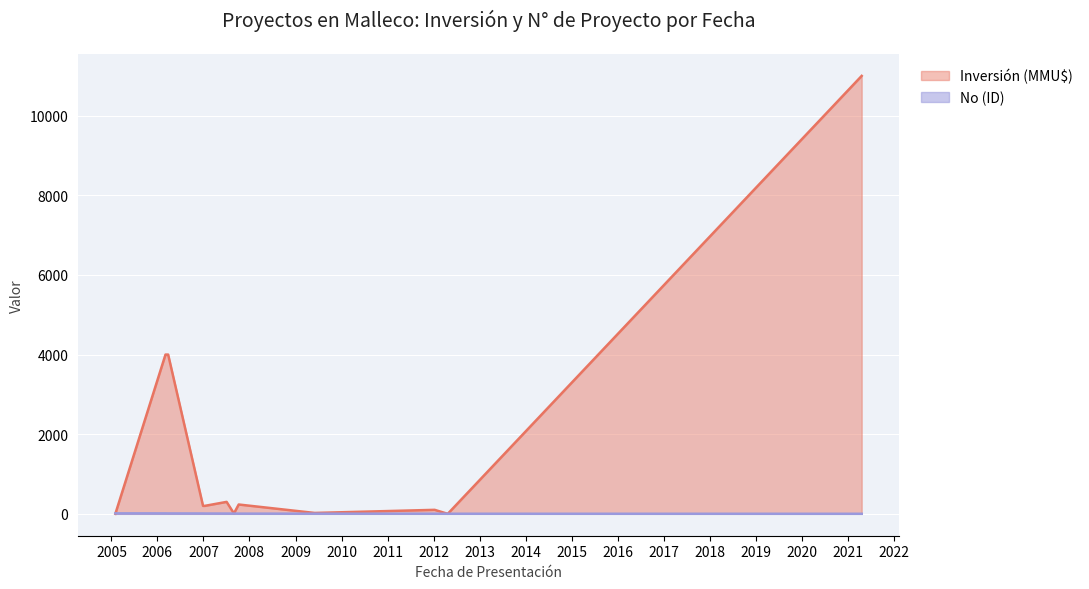

What is the change in value from 01/02/2005 to 12/01/2007?

+100